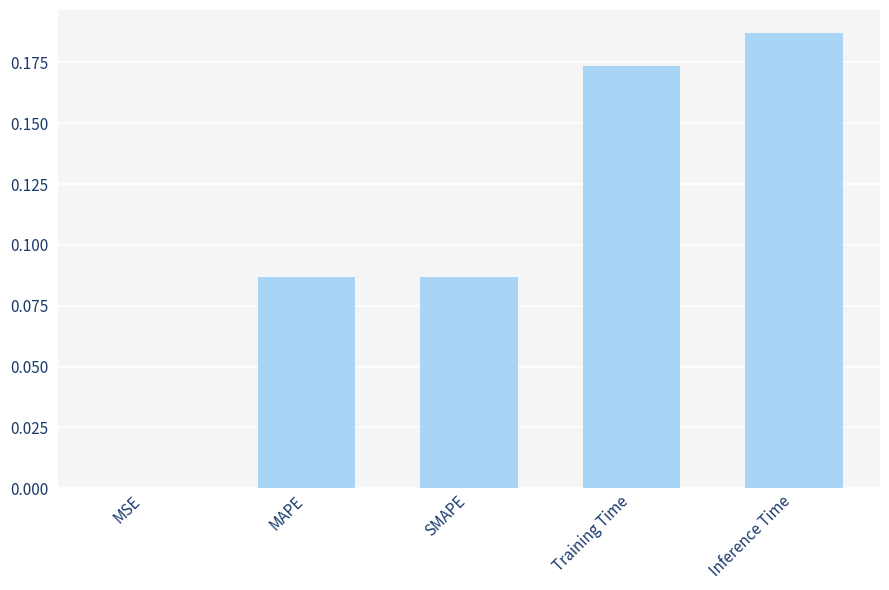

Which label corresponds to the largest value in the chart?

Inference Time